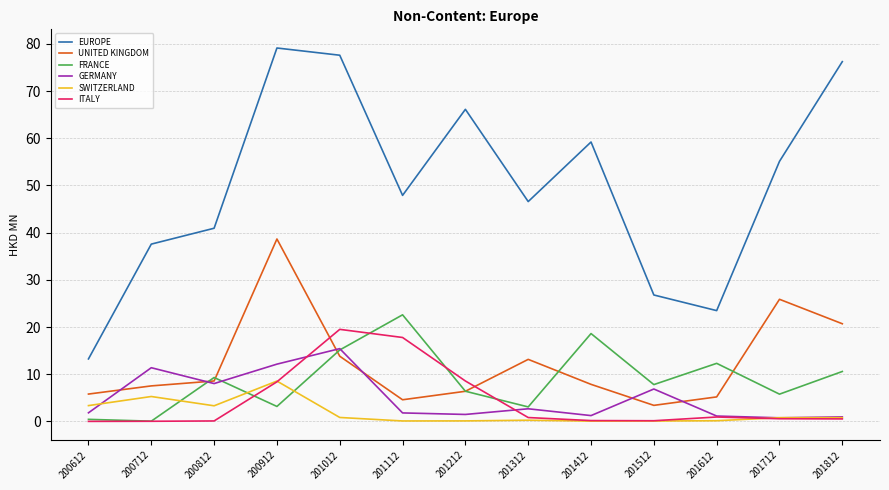

Which label corresponds to the largest value in the chart?

200912